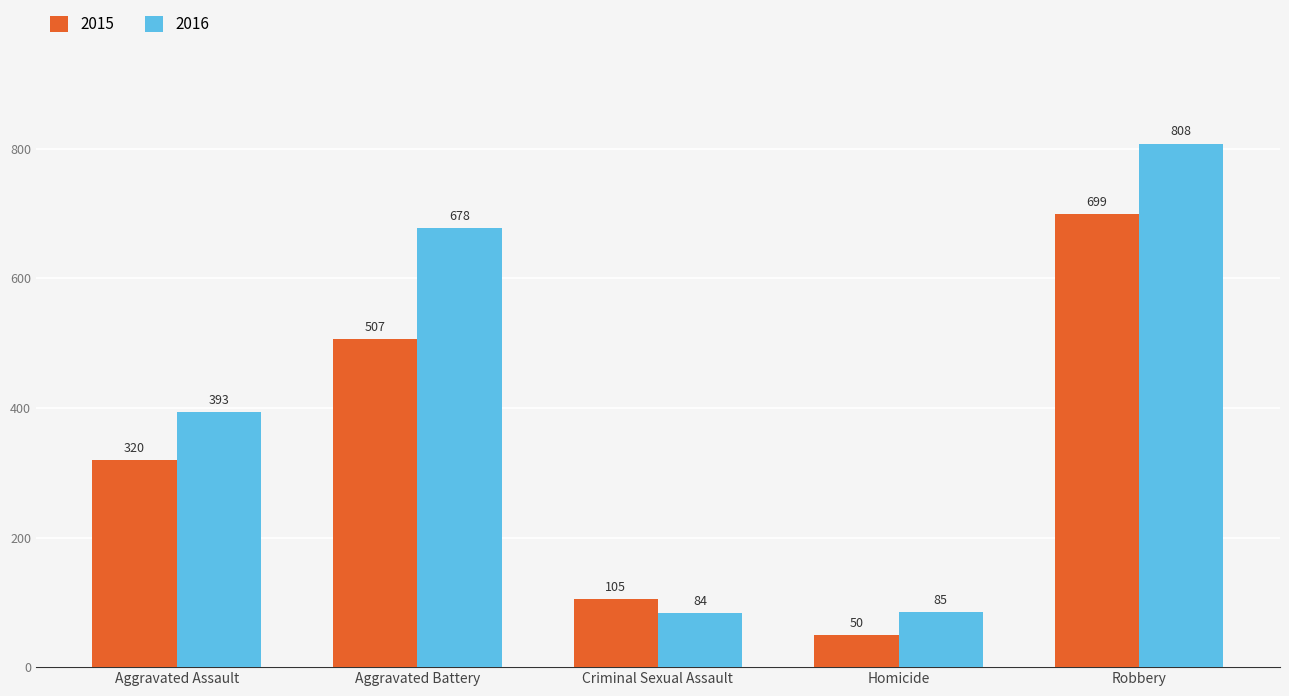

What is the difference between the highest and lowest values at Robbery?

109